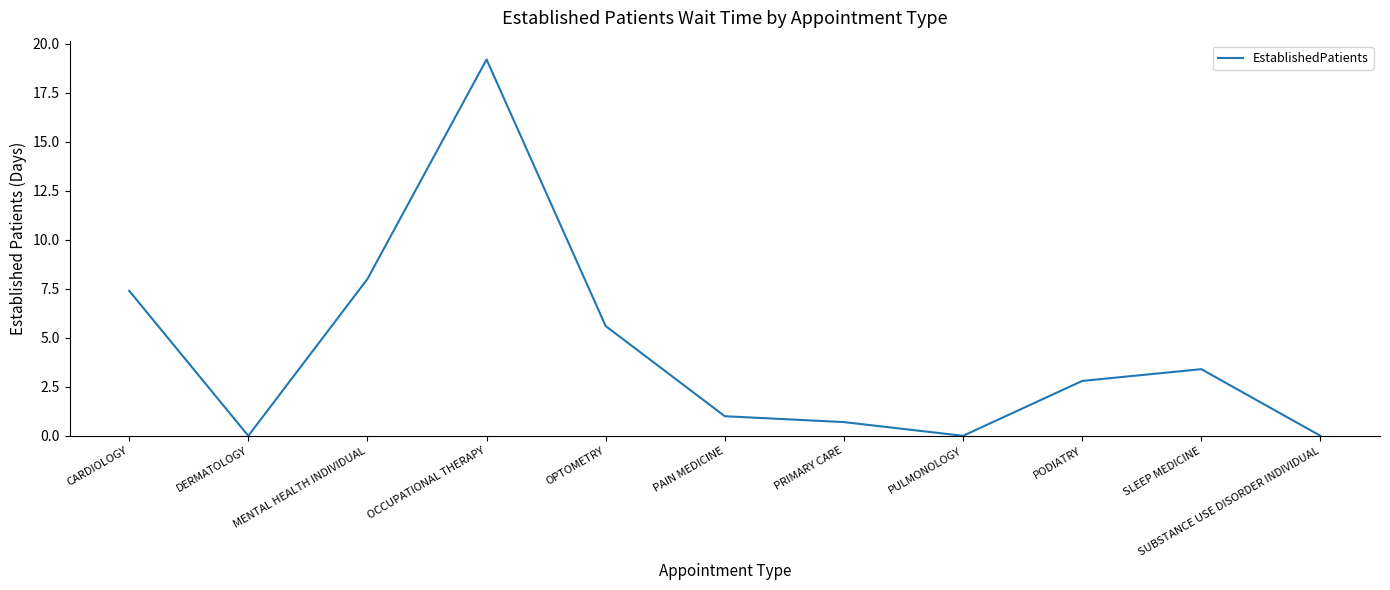

True or false: there are more than 2 points higher than both neighbors.

False